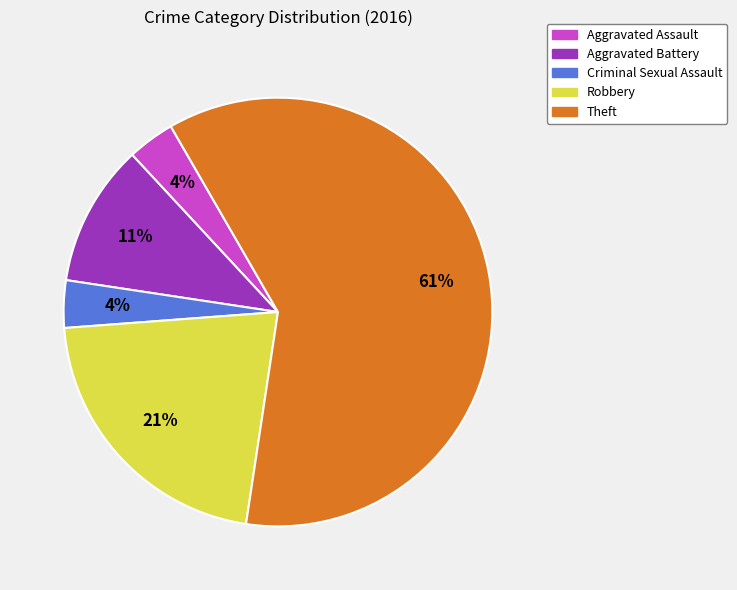

To the nearest percent, what is the average slice percentage?

20%